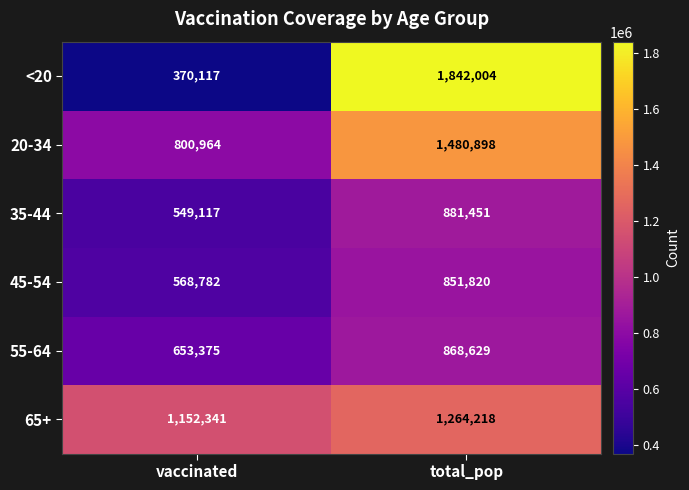

How many distinct data groups are displayed?

6